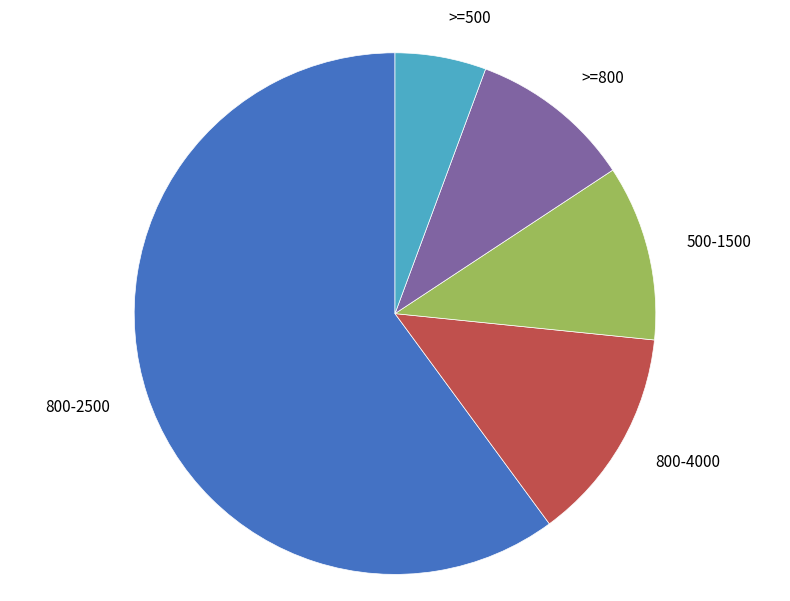

Is 800-2500 the majority of the pie?

Yes